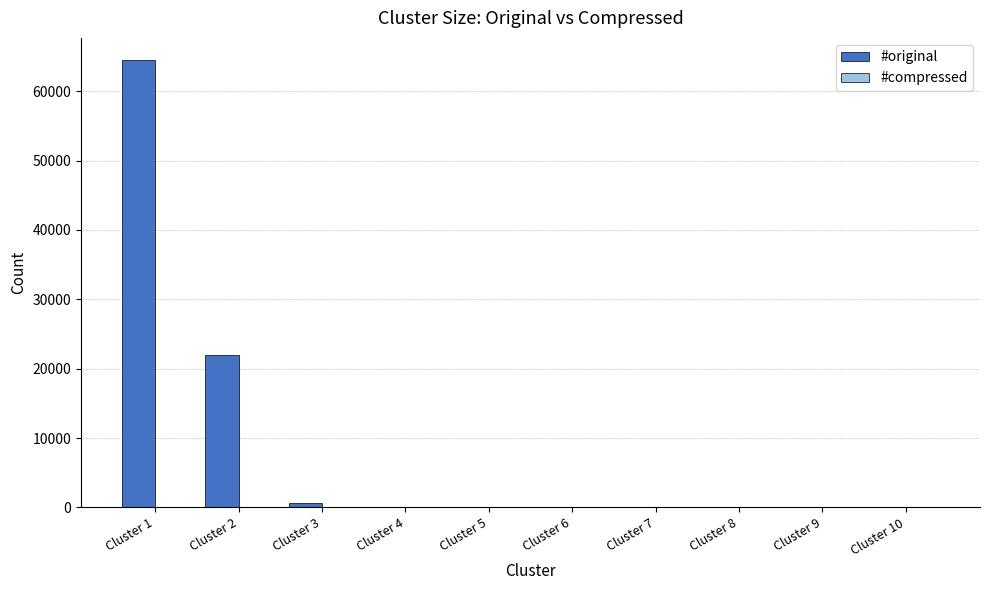

At which category is the sum across all series the highest?

Cluster 1